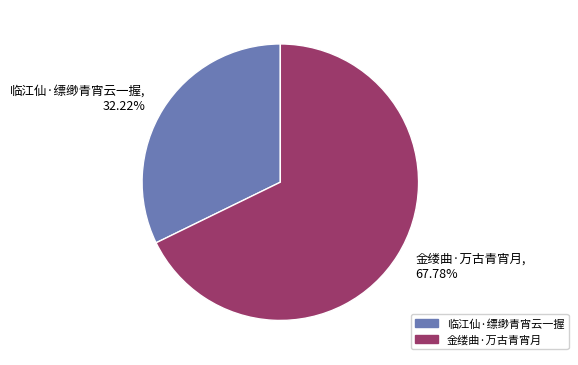

Is there a majority slice in this chart?

Yes